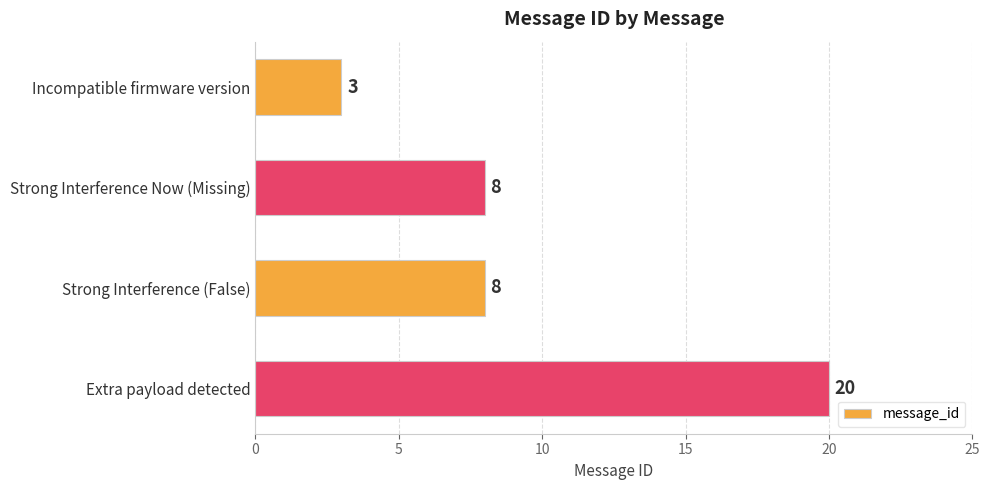

What is the smallest value displayed?

3